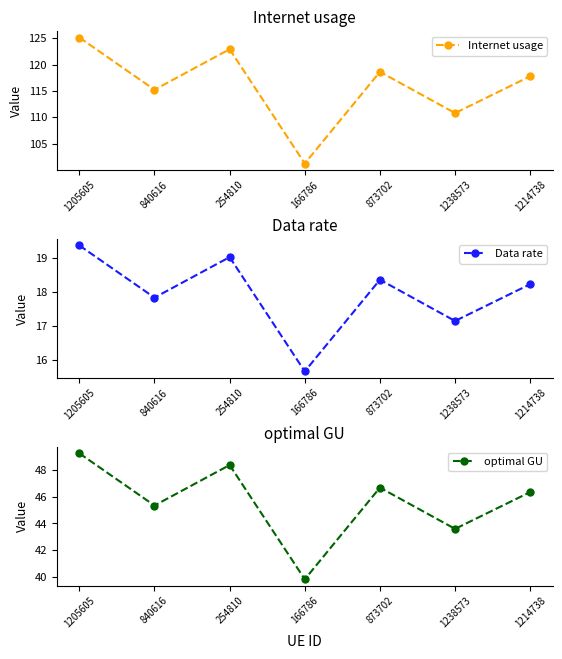

Is it true that Internet usage equals 44.1 at 873702?

False